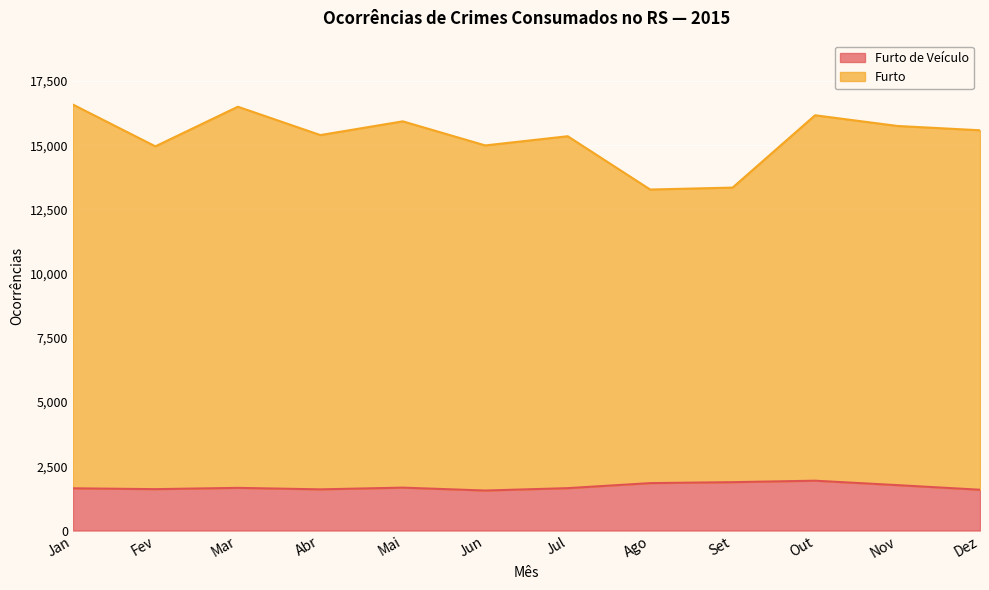

How many data points in Furto are less than 15584?

6